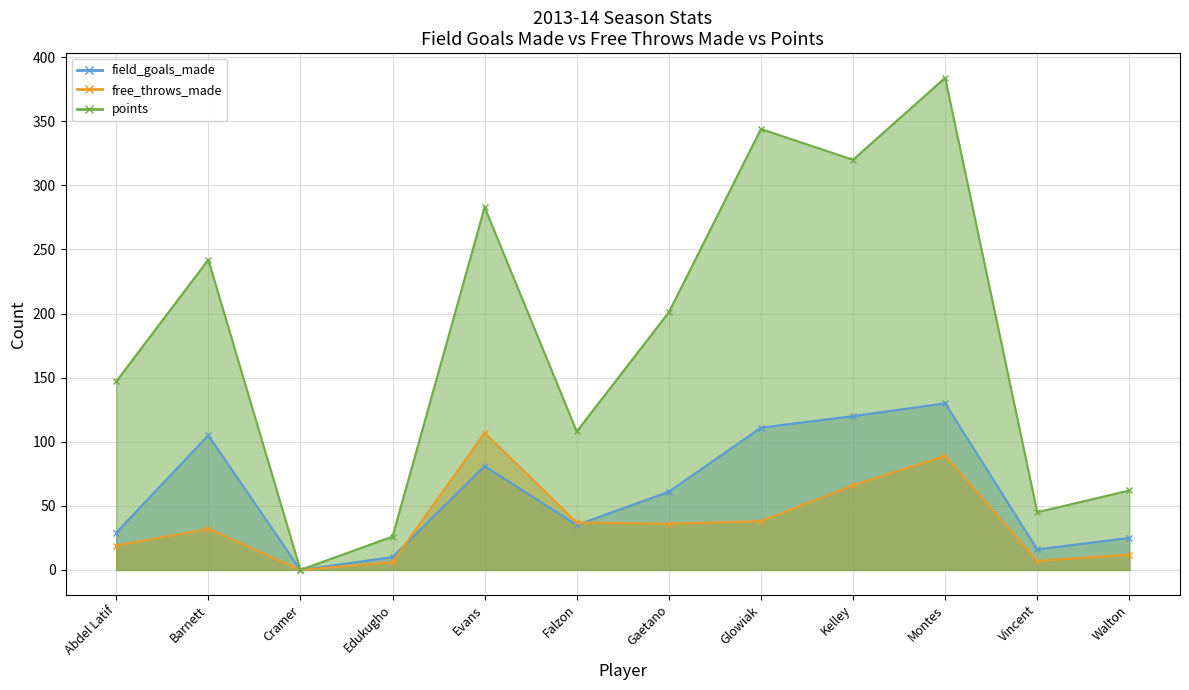

Rank the series by their maximum value, from highest to lowest.

points, field_goals_made, free_throws_made